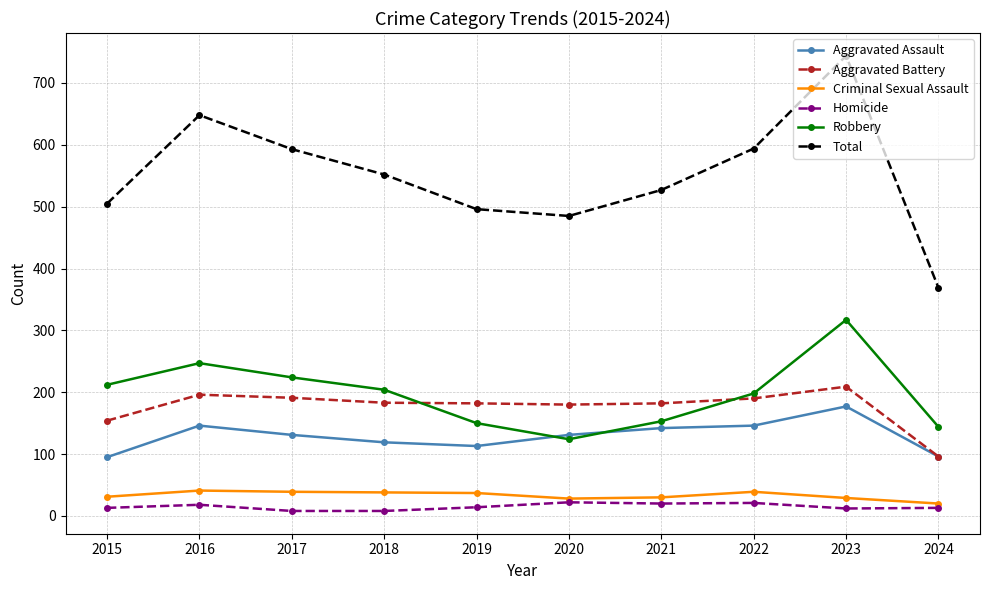

At 2016, list the series in order from smallest to largest.

Homicide, Criminal Sexual Assault, Aggravated Assault, Aggravated Battery, Robbery, Total